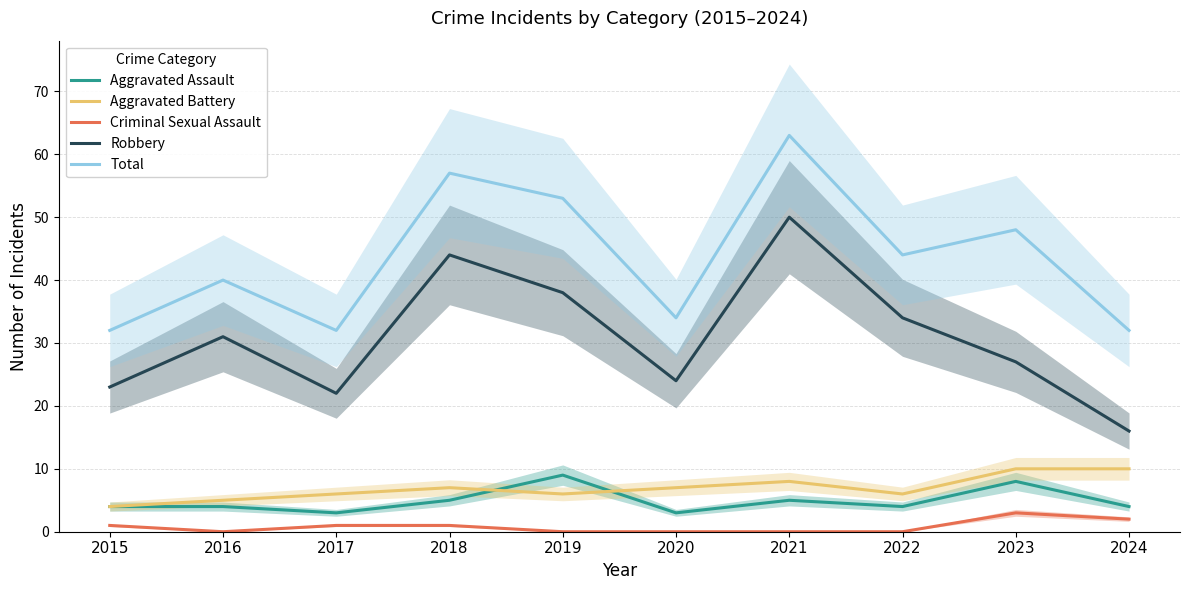

What is the total value across all series at 2015?

64